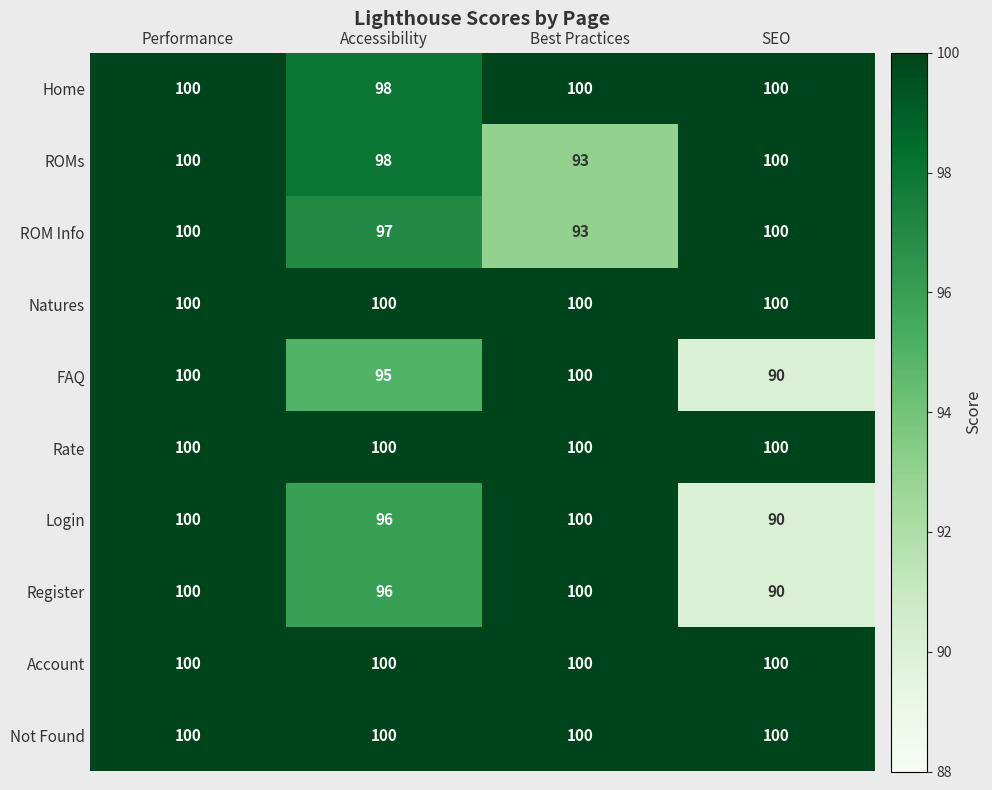

The value of Home at Accessibility is 98. True or false?

True